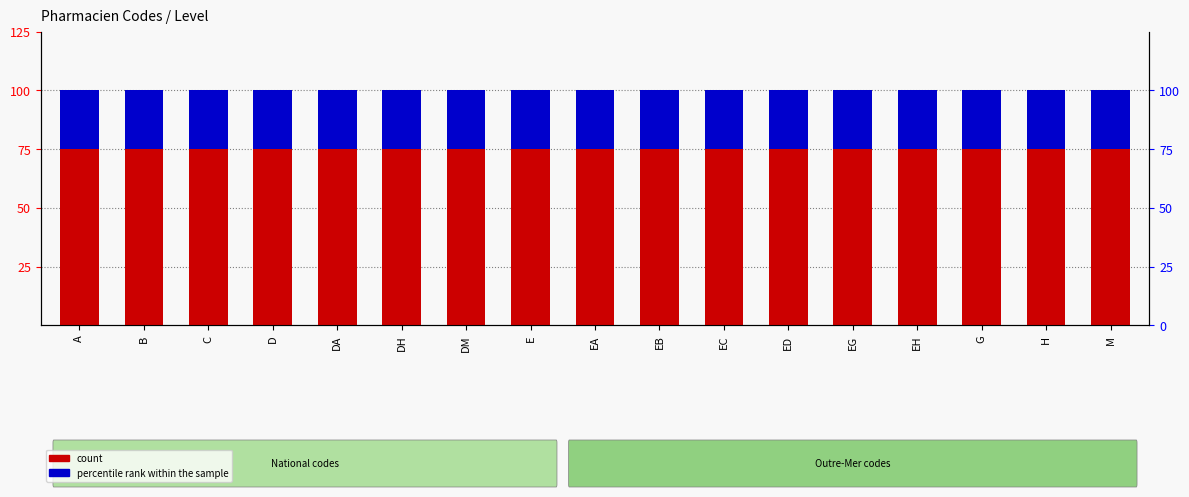

Rank the categories by percentile rank within the sample value from highest to lowest.

A, B, C, D, DA, DH, DM, E, EA, EB, EC, ED, EG, EH, G, H, M